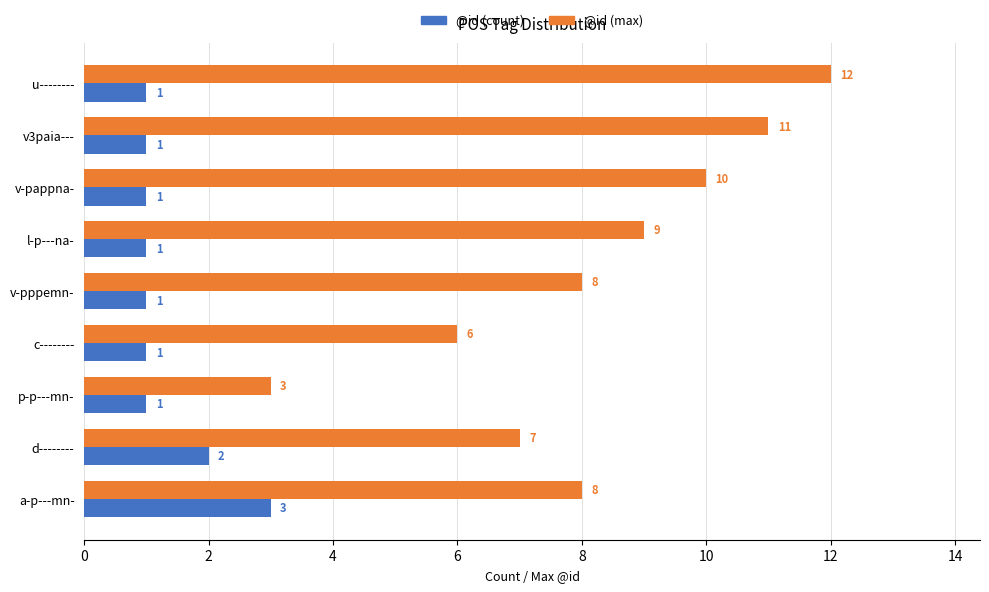

What are all the series names shown in the legend?

@id (count), @id (max)